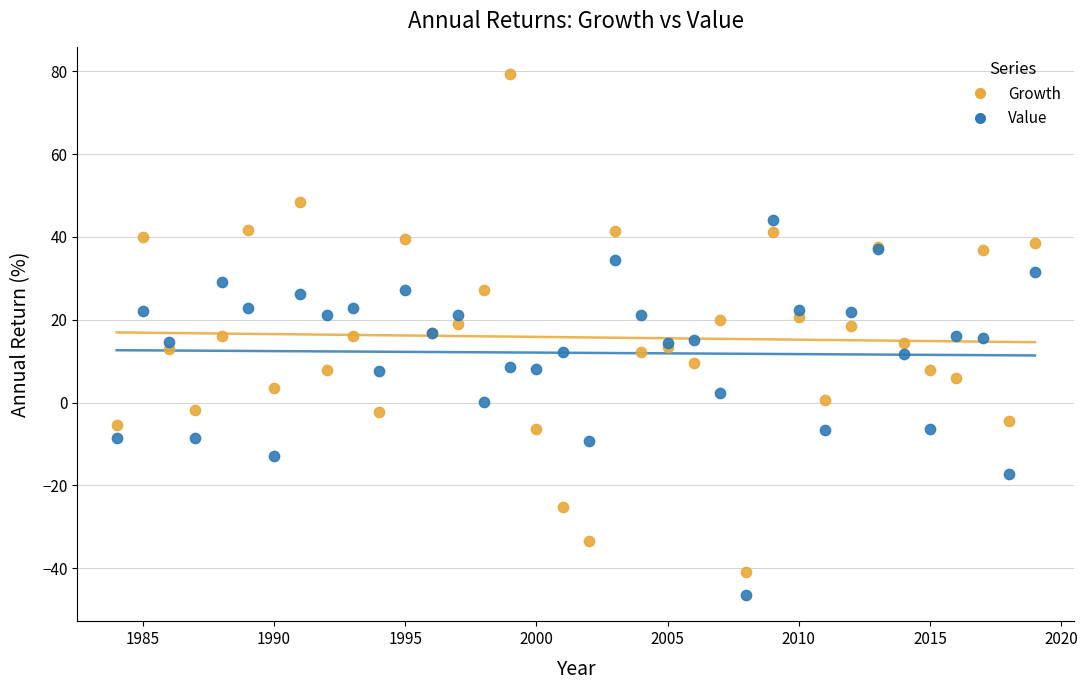

Which series has the widest spread of Y values?

Growth